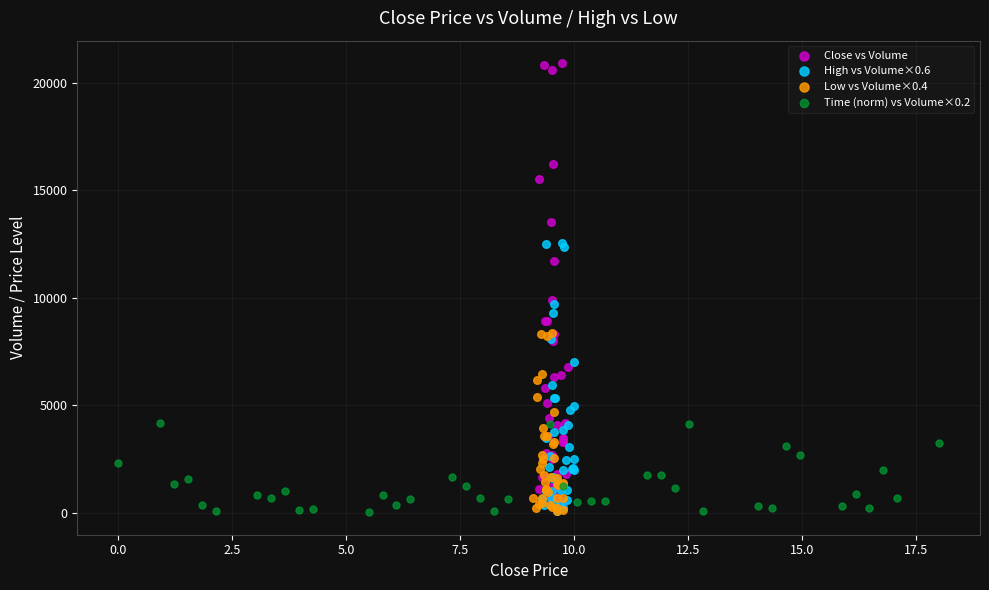

Which series has the widest spread of Y values?

Close vs Volume